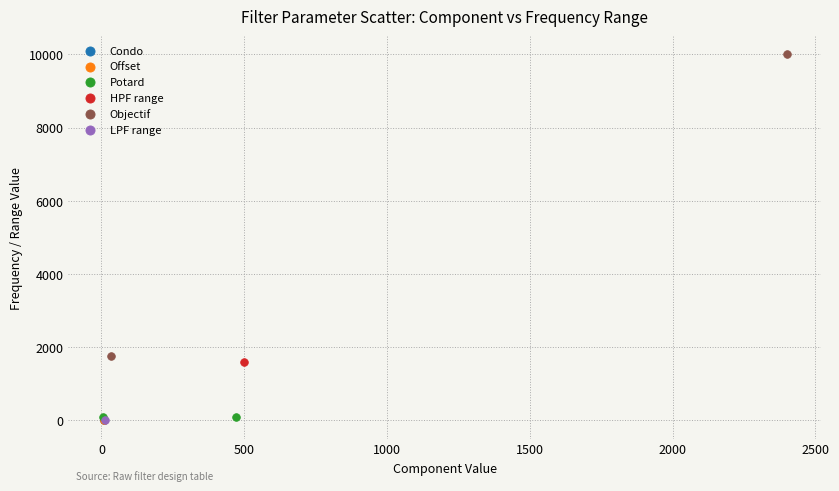

What are all the series names shown in the legend?

Condo, Offset, Potard, HPF range, Objectif, LPF range